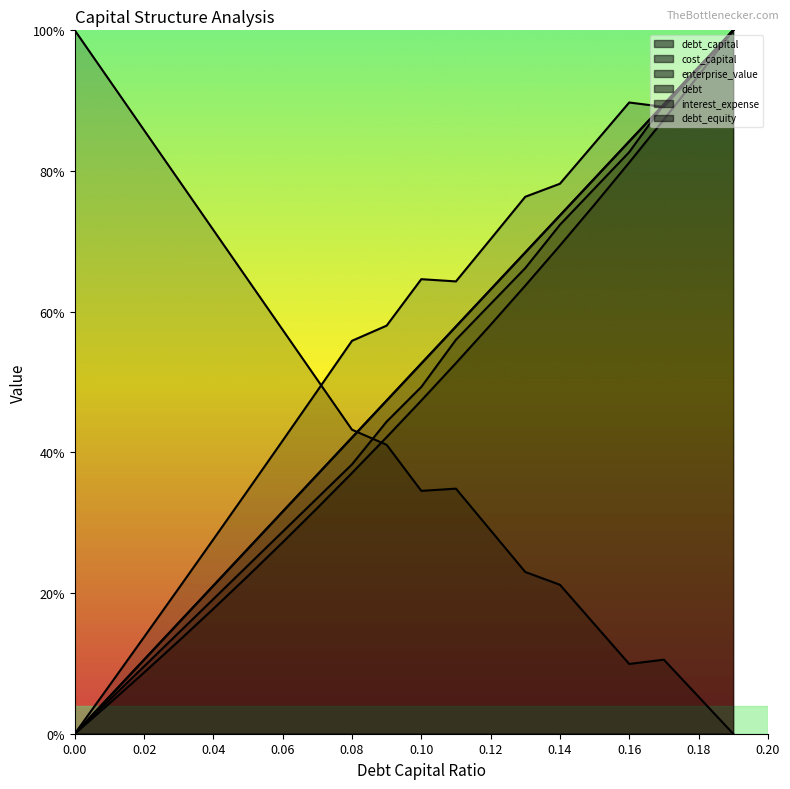

How many data points does each series have?

20